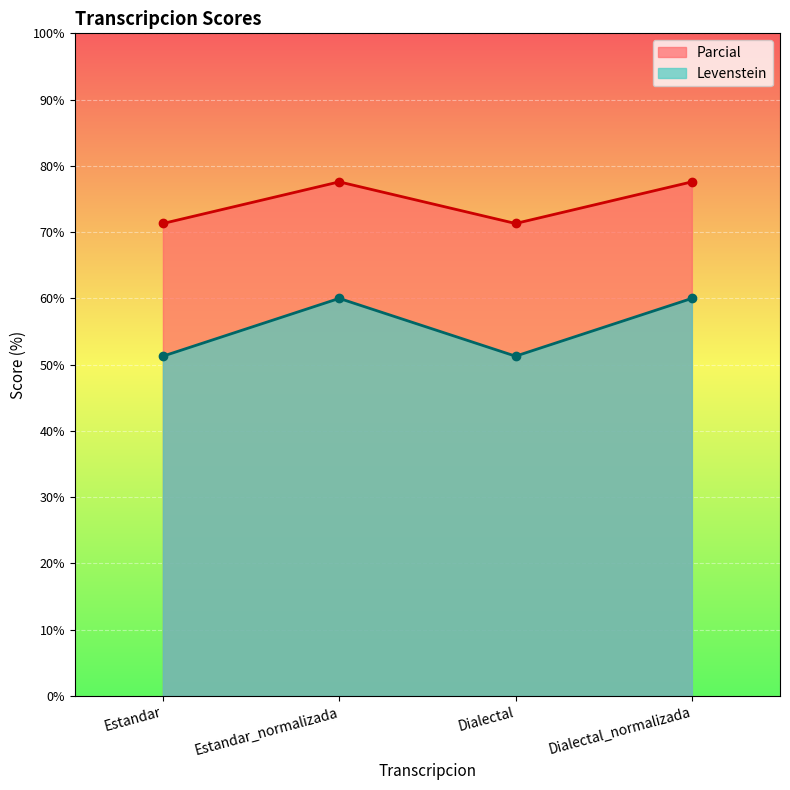

True or false: Levenstein and Parcial intersect in this chart.

False